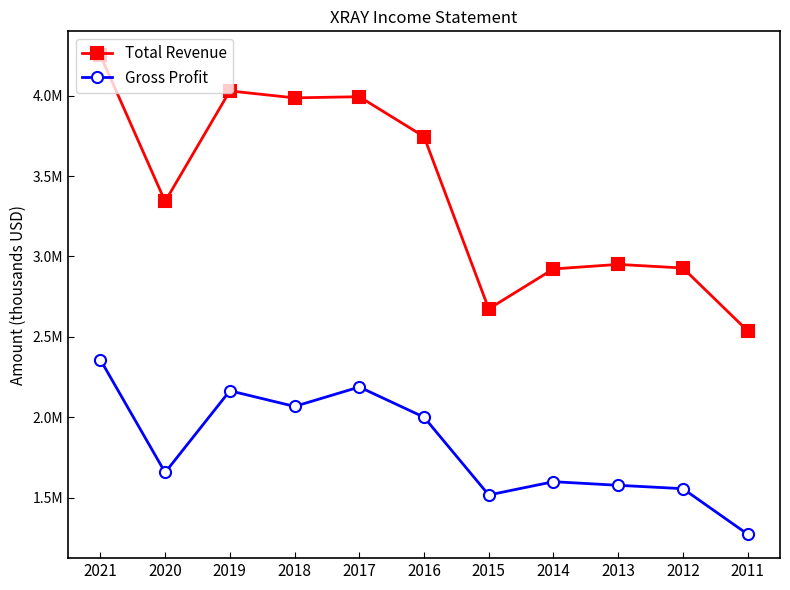

What is the difference between the maximum and minimum values in the Total Revenue series?

1713300